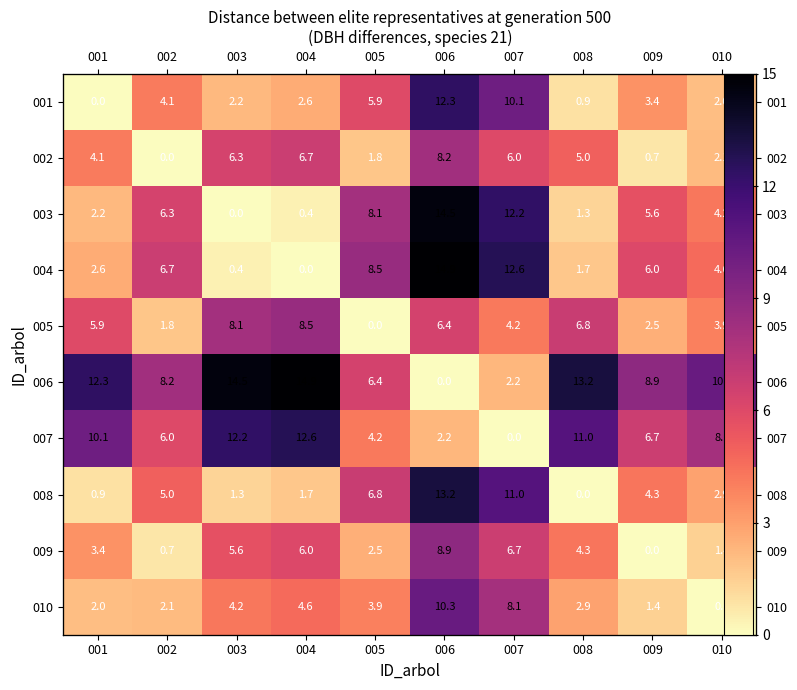

Which label corresponds to the smallest value in the chart?

001